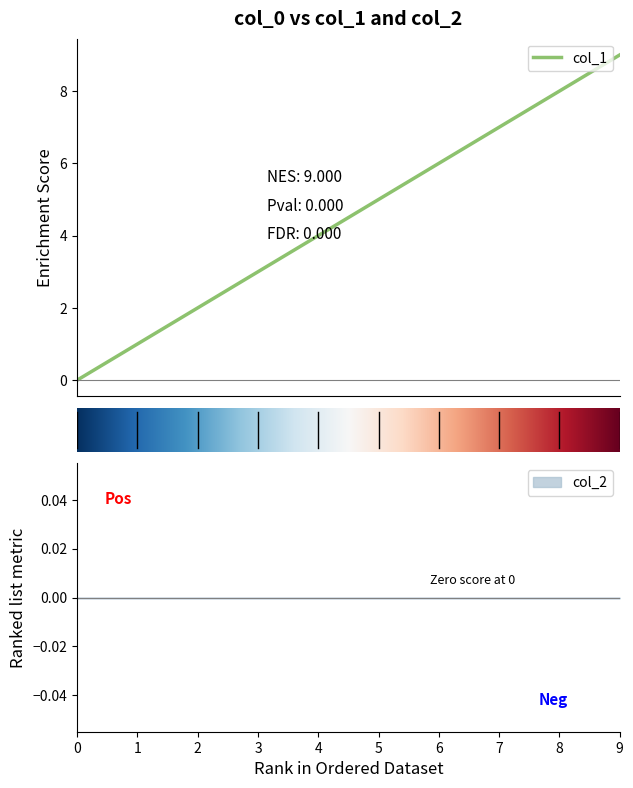

Between 2 and 8, which is larger?

8